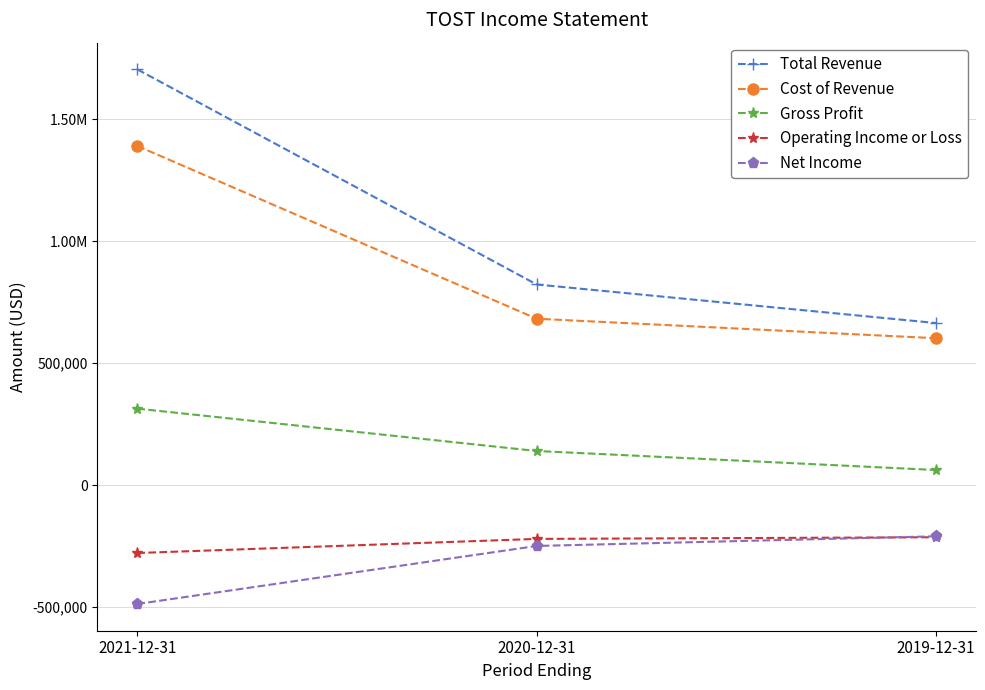

Which series changed the most between 2021-12-31 and 2020-12-31?

Total Revenue